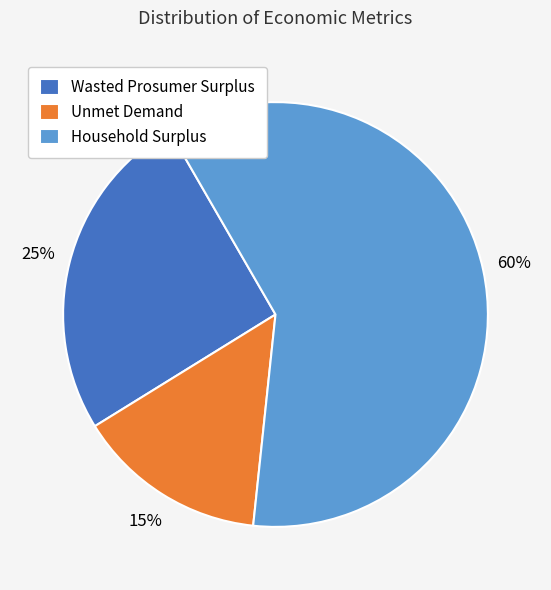

What percentage is the Wasted Prosumer Surplus slice, to the nearest percent?

25%